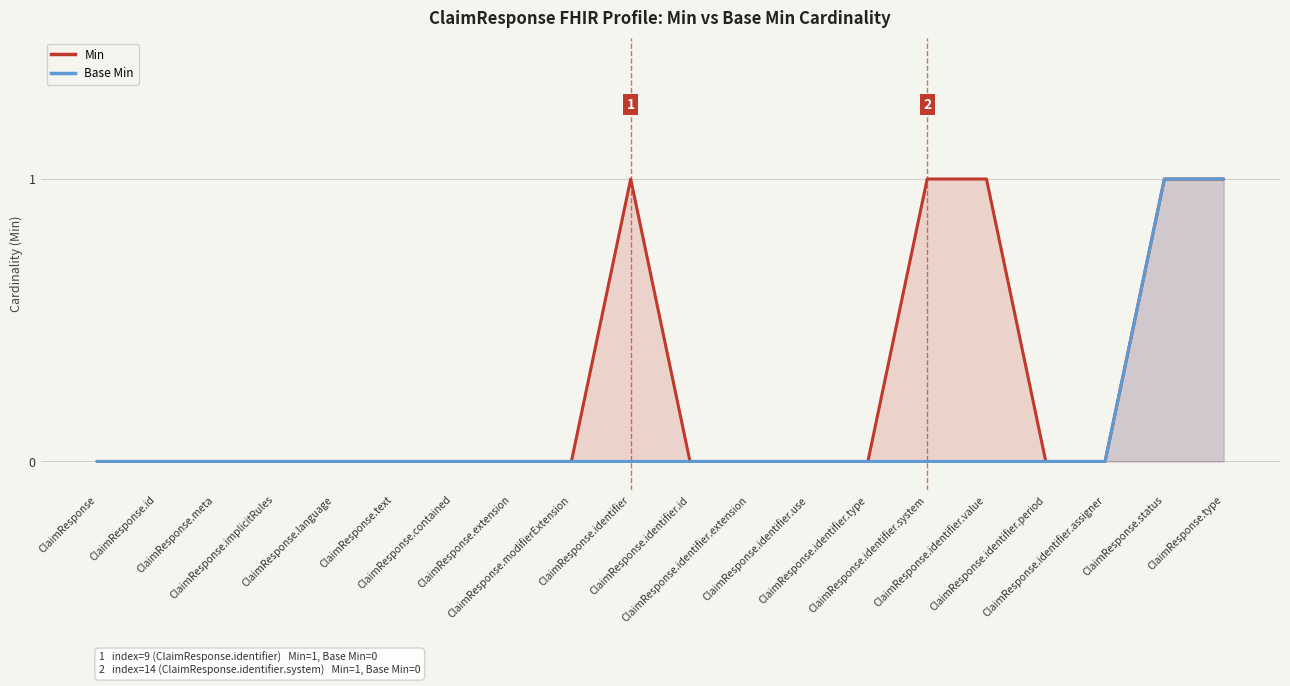

What is the difference between the second highest and minimum values in the Min series?

1